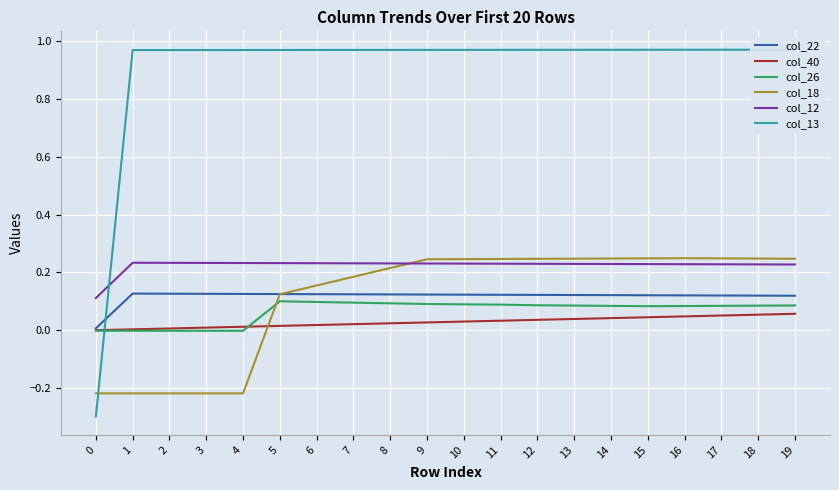

What is the maximum value shown in the chart?

1.0